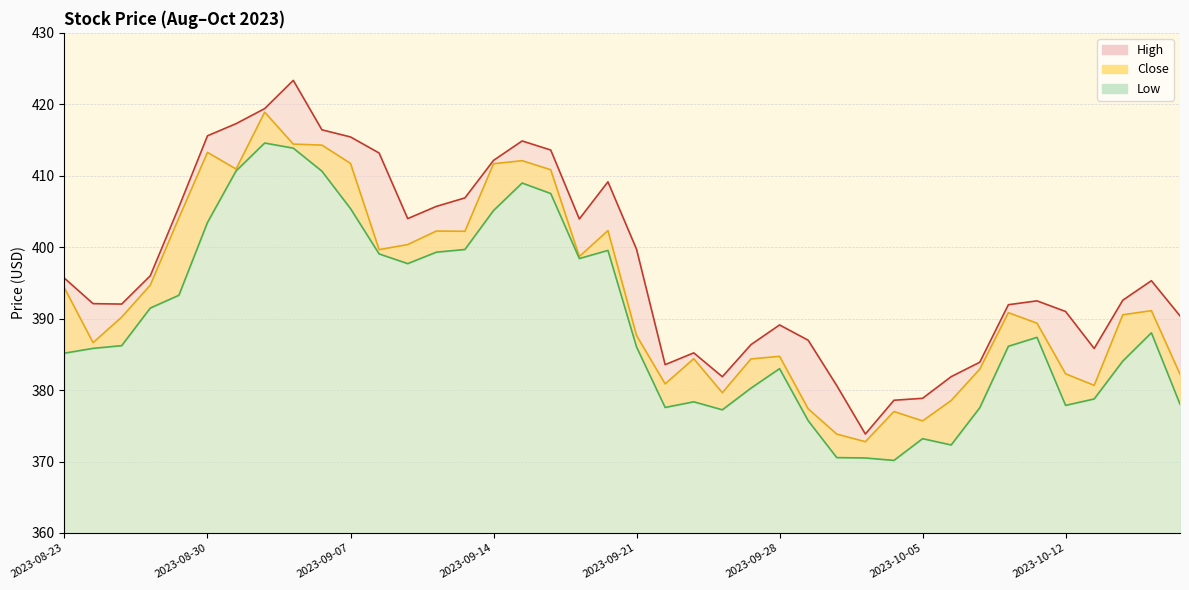

What position from the right is 2023-10-17?

2